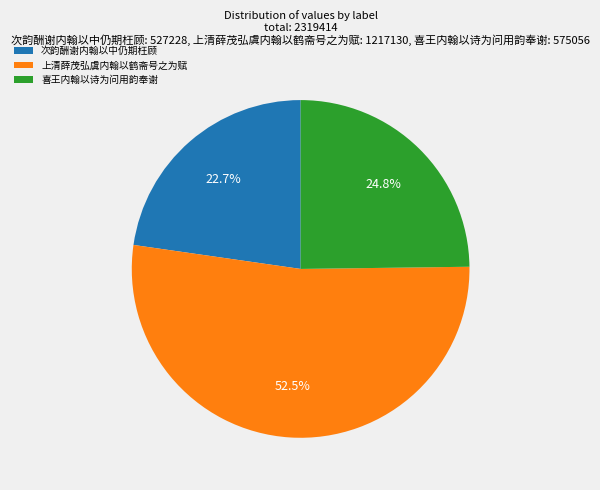

To the nearest percent, what is the average slice percentage?

33%